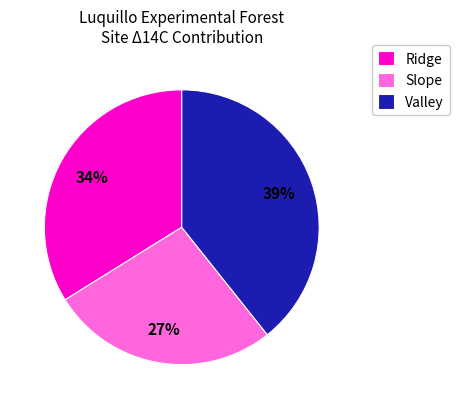

What is the largest slice in the pie chart?

Valley